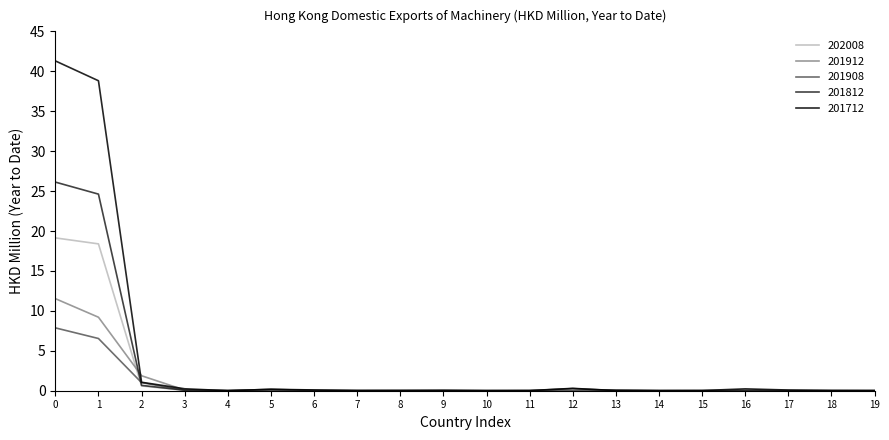

The value of 201912 at 4 is 0.0. True or false?

True